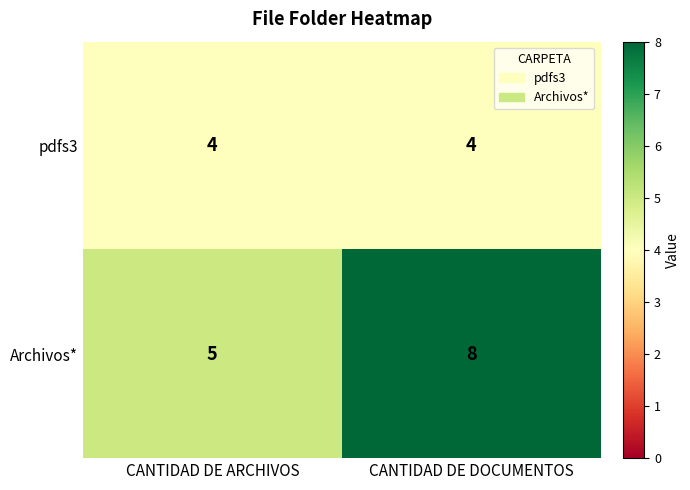

Reading right to left, what are all the values shown in this chart?

pdfs3: CANTIDAD DE DOCUMENTOS=4	CANTIDAD DE ARCHIVOS=4
Archivos*: CANTIDAD DE DOCUMENTOS=8	CANTIDAD DE ARCHIVOS=5